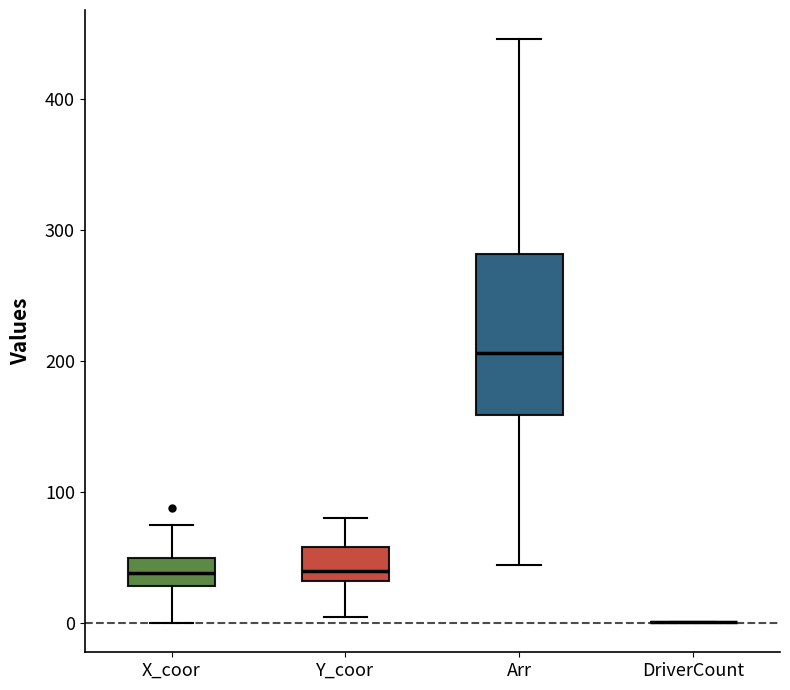

Where is the upper edge of the box for Y_coor on the y-axis? The values are not printed on the chart, so give them approximately, as read against the axis.

60